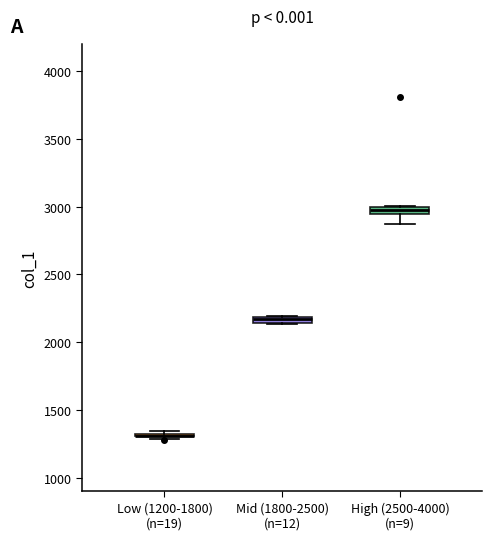

Where does the lower whisker of the box for High (2500-4000) (n=9) end on the y-axis? The values are not printed on the chart, so give them approximately, as read against the axis.

2850